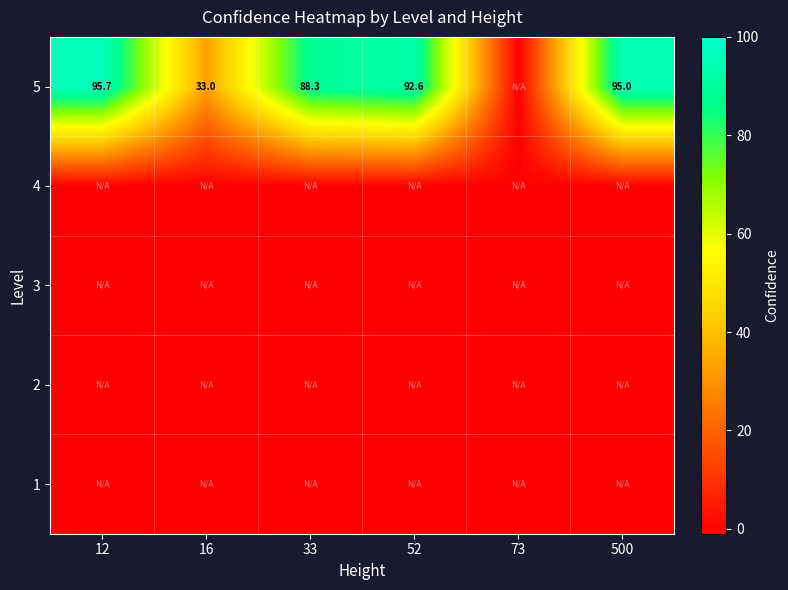

True or false: 5 has a value of 54.5 at 16.

False